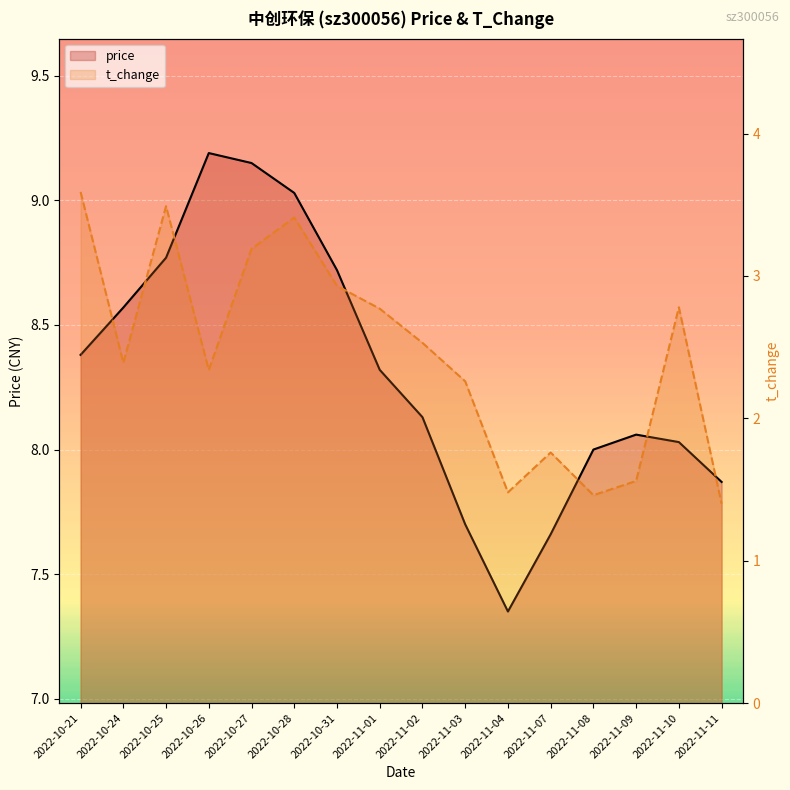

Which has a higher value, 2022-10-28 or 2022-10-25?

2022-10-28